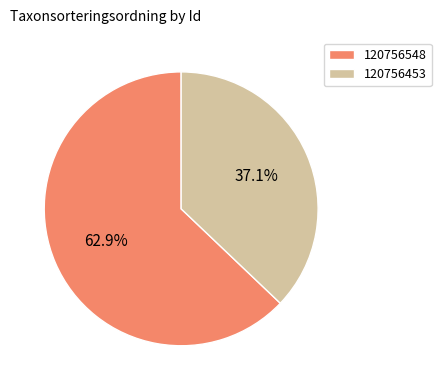

Does 120756453 represent more than half of the total?

No